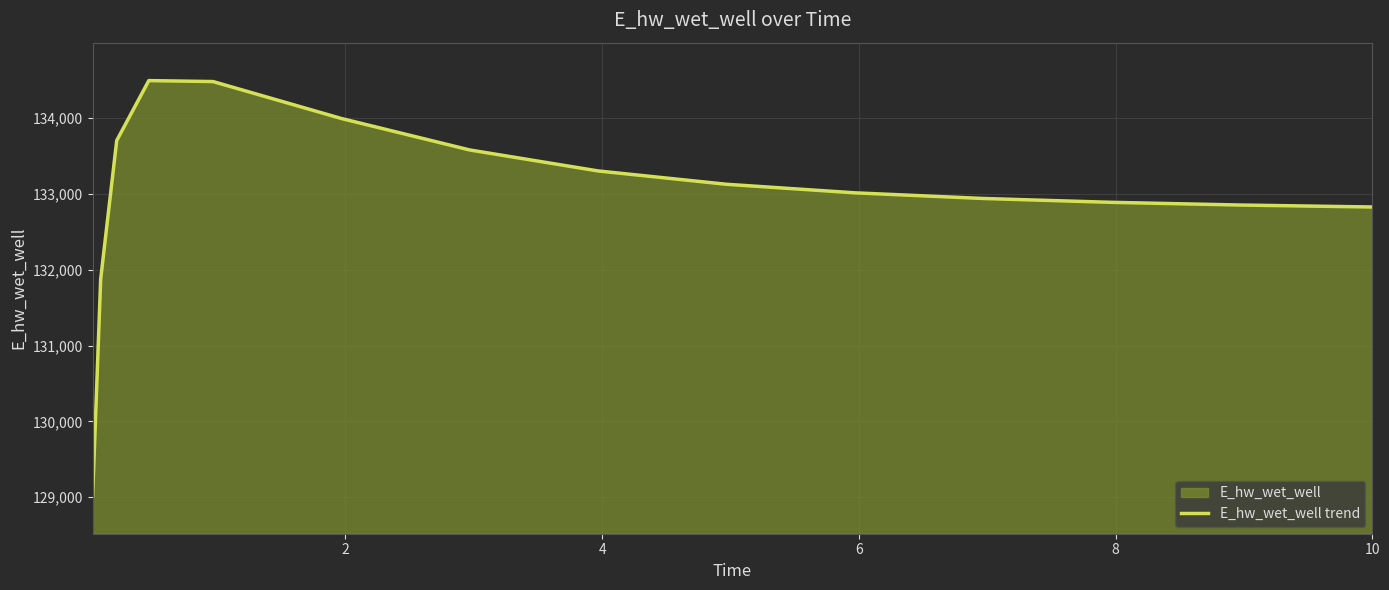

What is the sum of all values?

1994899.5